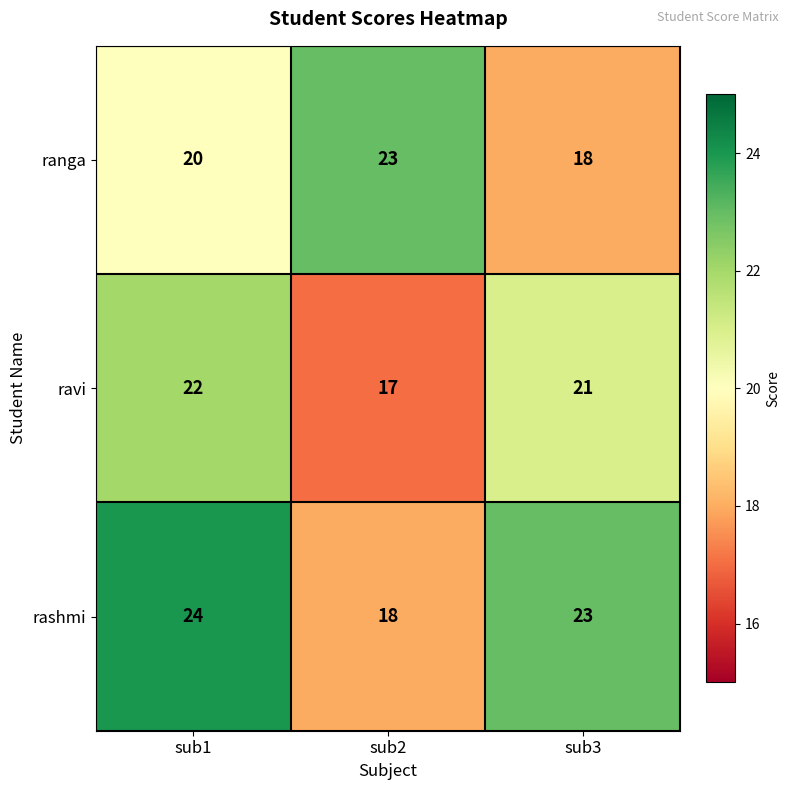

The value of rashmi at sub3 is 30. True or false?

False